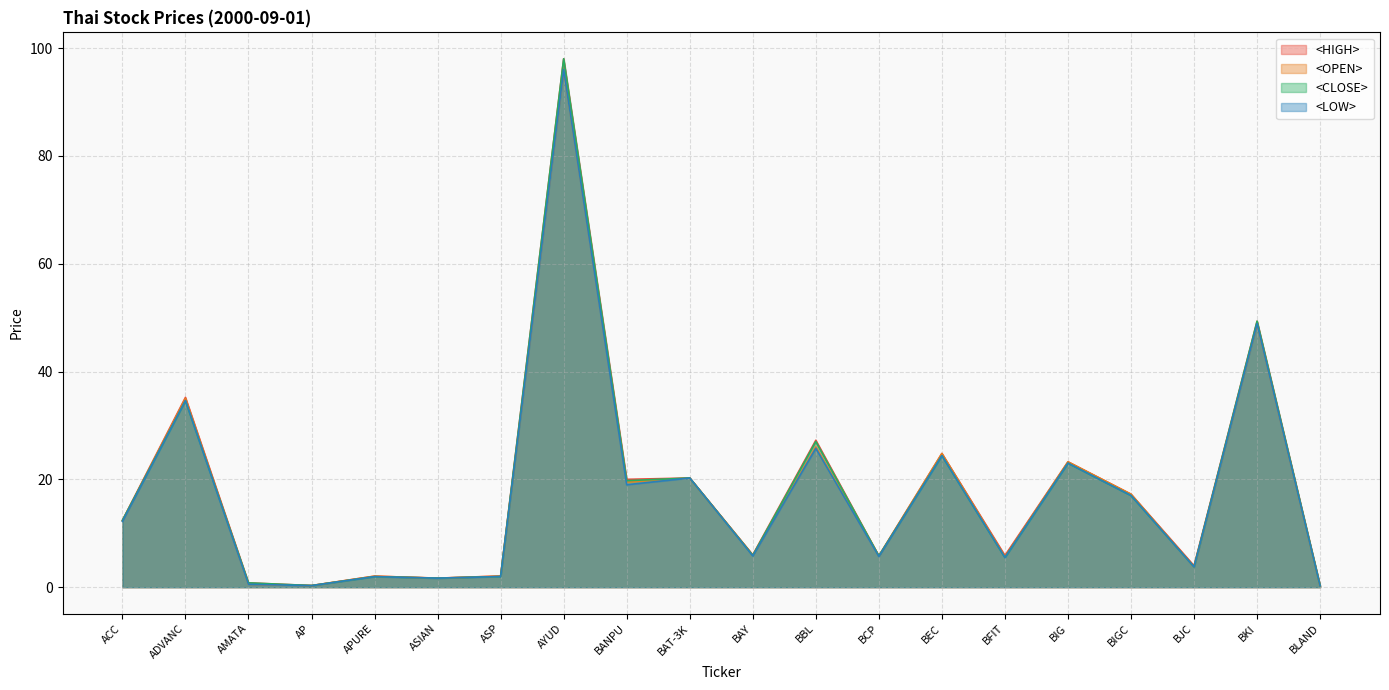

Rank the series by their average value, from lowest to highest.

<LOW>, <OPEN>, <CLOSE>, <HIGH>